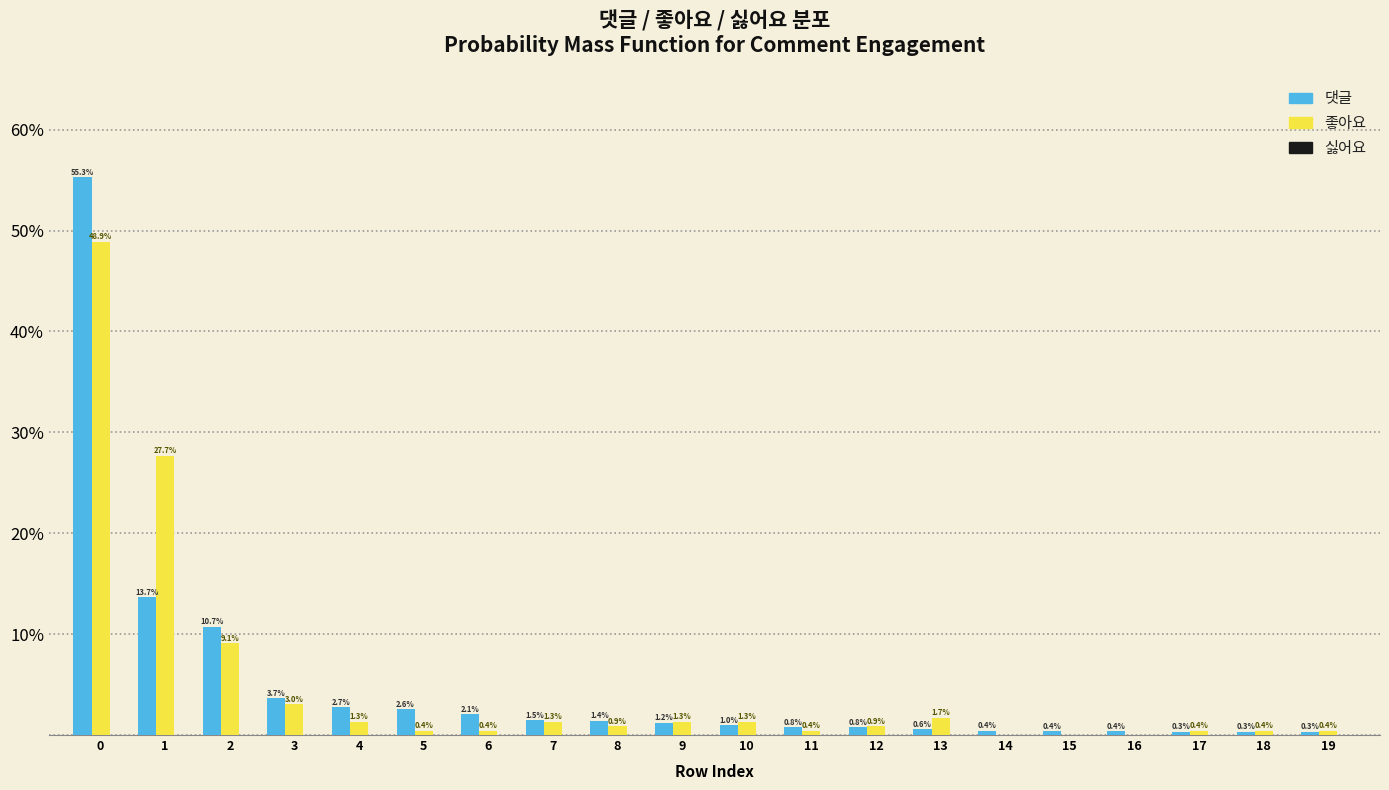

What is the sum of the 댓글 values at 17 and 6?

2.4